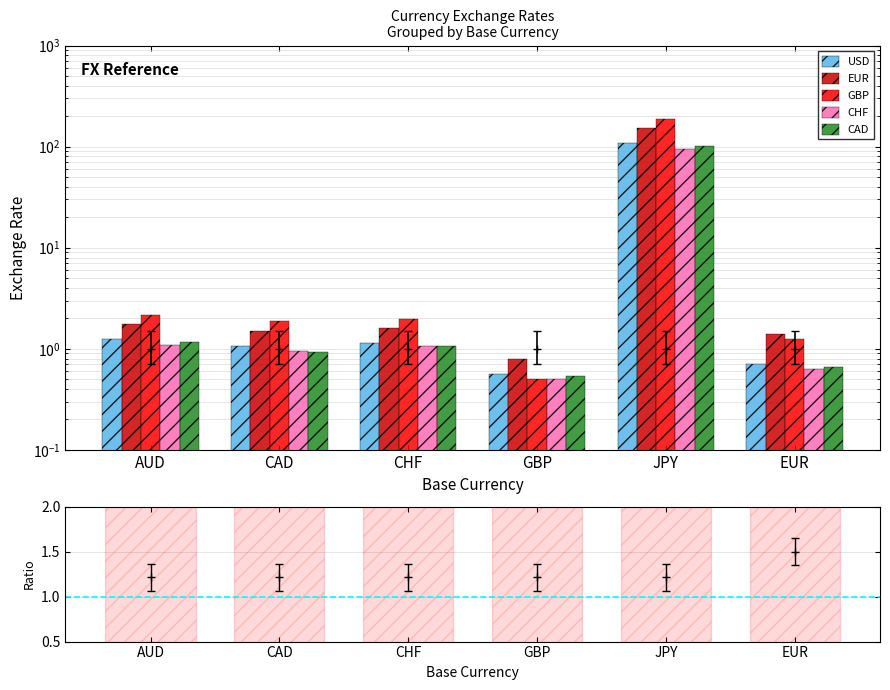

What are all the series names shown in the legend?

USD, EUR, GBP, CHF, CAD